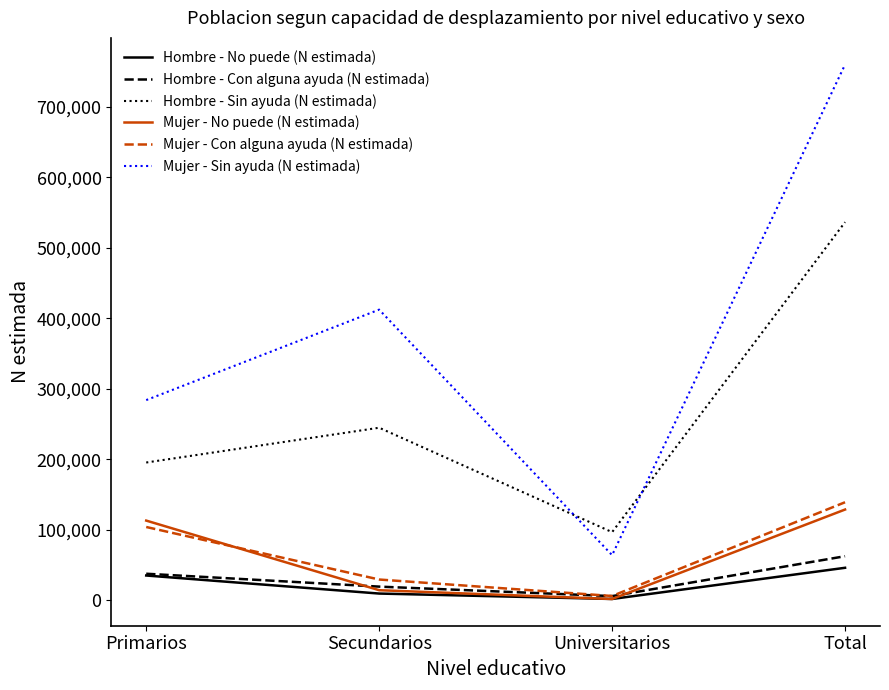

Where is Mujer - Con alguna ayuda (N estimada) nearest to the value 72412?

Primarios